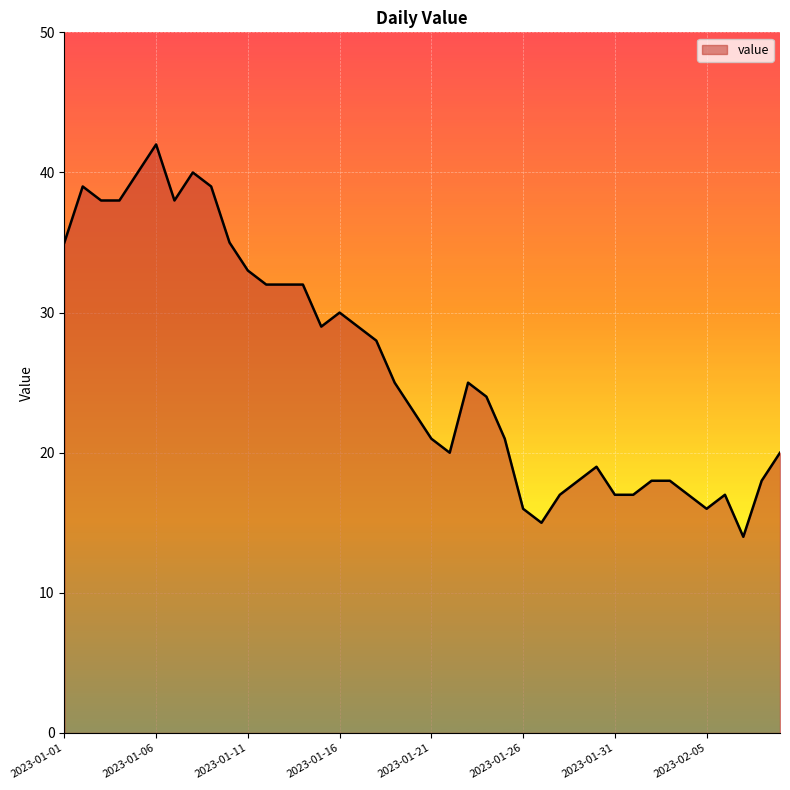

How many lines are shown in the chart?

1